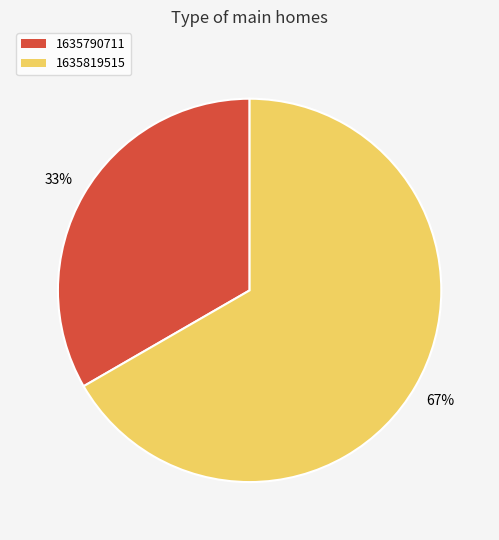

To the nearest percent, what is the average slice percentage?

50%